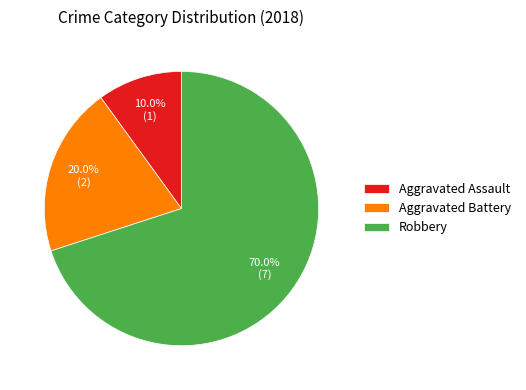

What is the largest slice in the pie chart?

Robbery